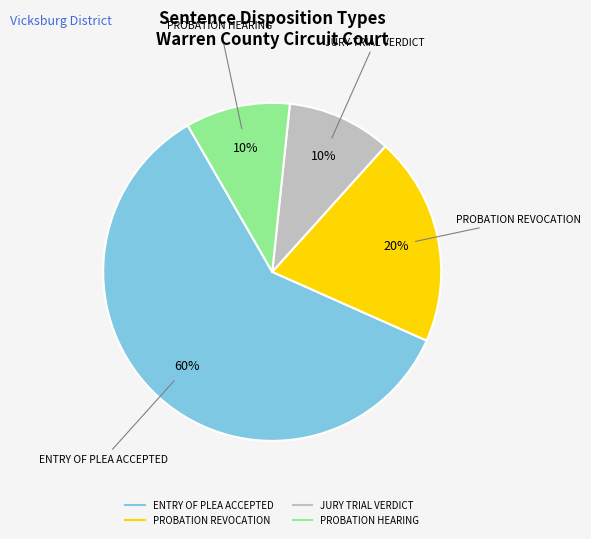

Is there any slice that represents more than half of the pie?

Yes